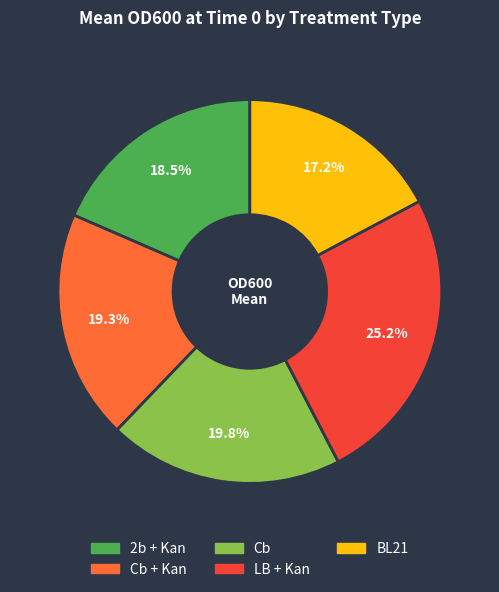

Does any single category account for the majority?

No